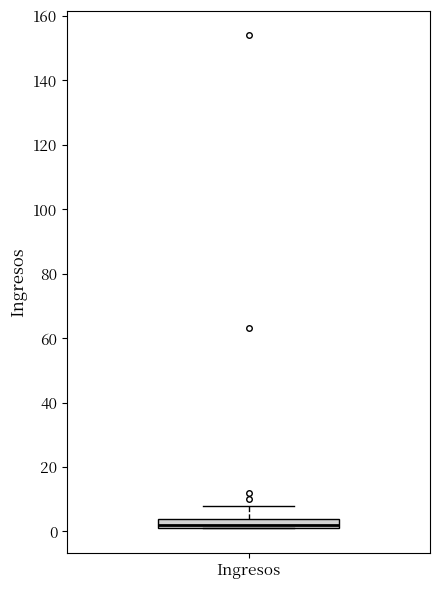

Transcribe this box plot: give where the median line is, the range the box spans, and where the two whiskers end, as read against the y-axis. The values are not printed on the chart, so give them approximately, as read against the axis.

median 2 (just above the box's lower edge), box 2 to 4, whiskers 2 to 8